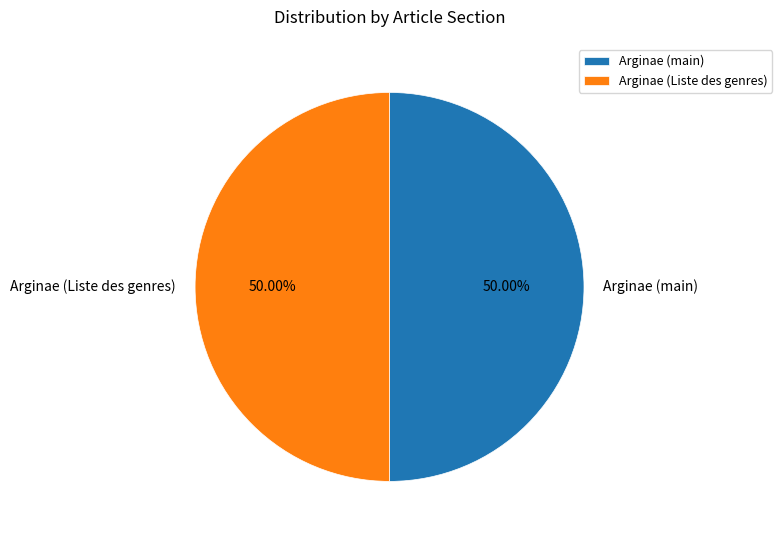

Do Arginae (Liste des genres) and Arginae (main) together represent more than half of the pie?

Yes